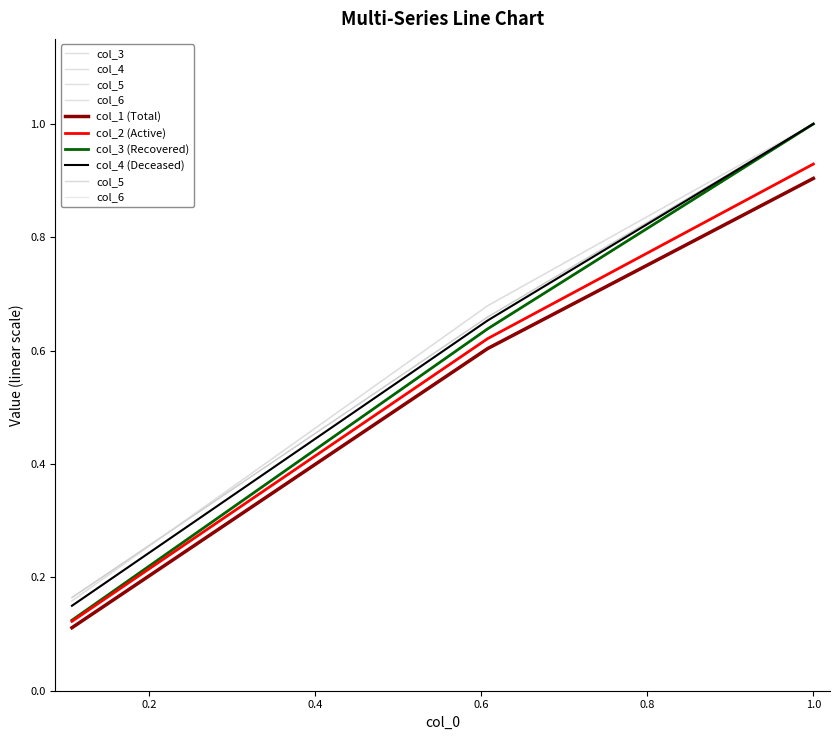

Is it true that col_1 equals 0.1 at Row 2?

False